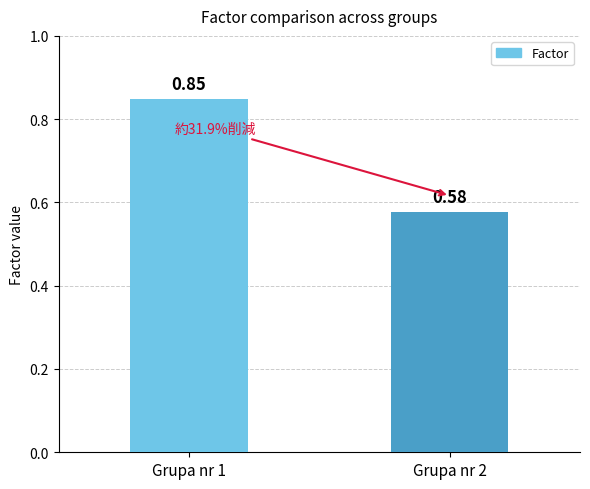

Are the bars horizontal?

No